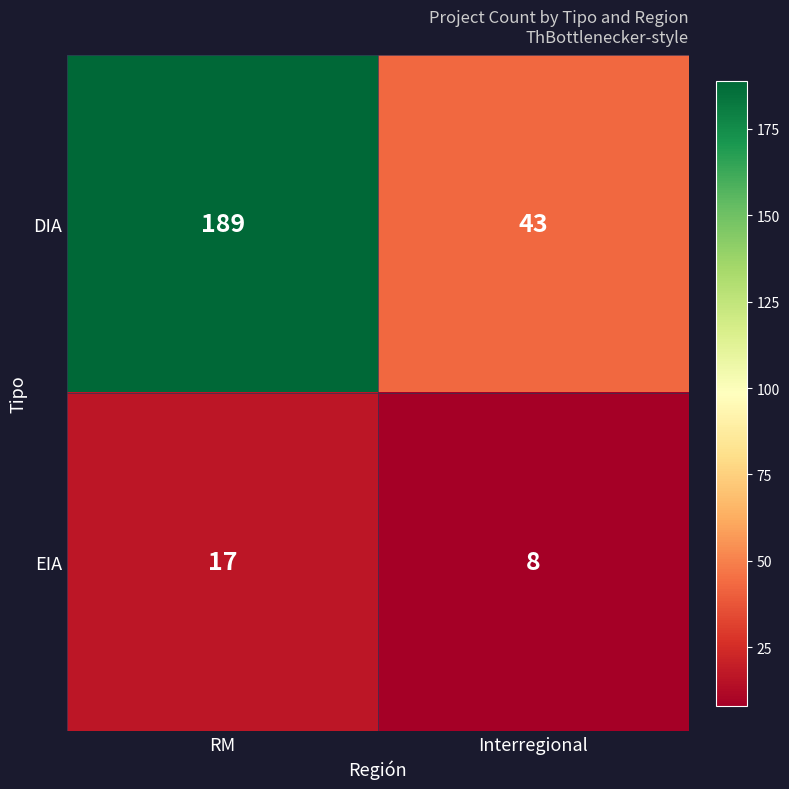

How many categories are shown in the chart?

2